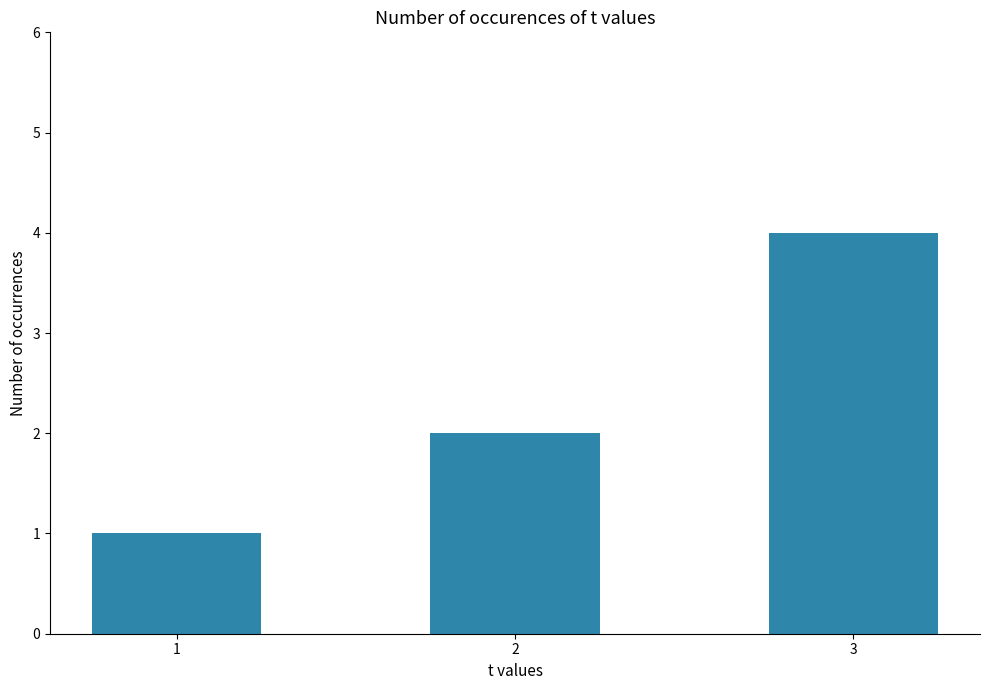

What is the greatest value displayed?

4